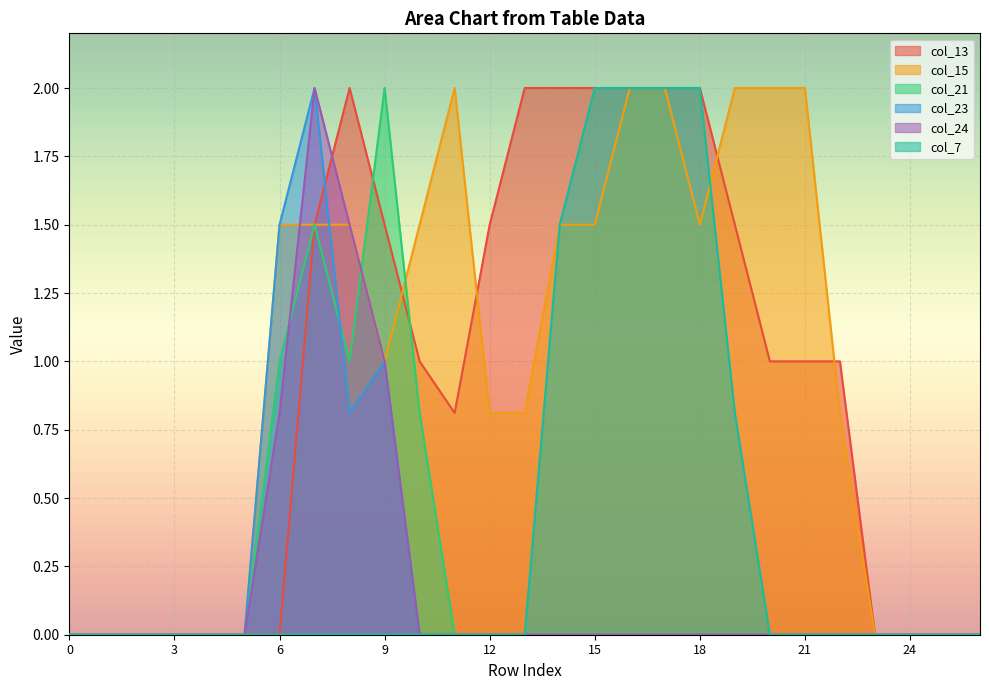

Where does the col_13 series first go above 1?

7